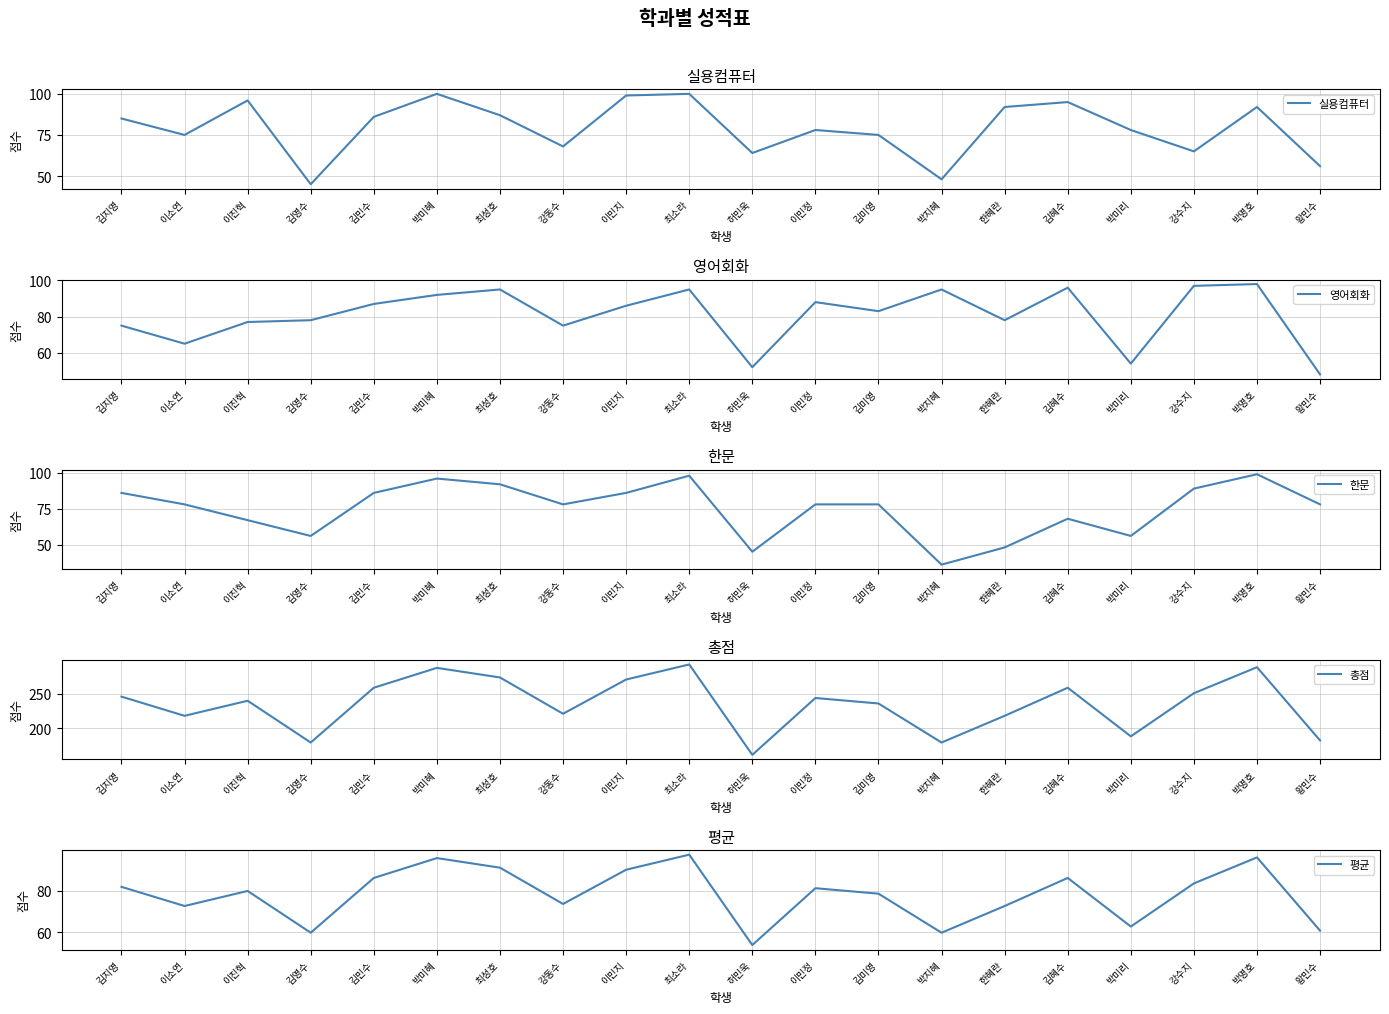

What is the approximate value of 총점 at 황민수?

182